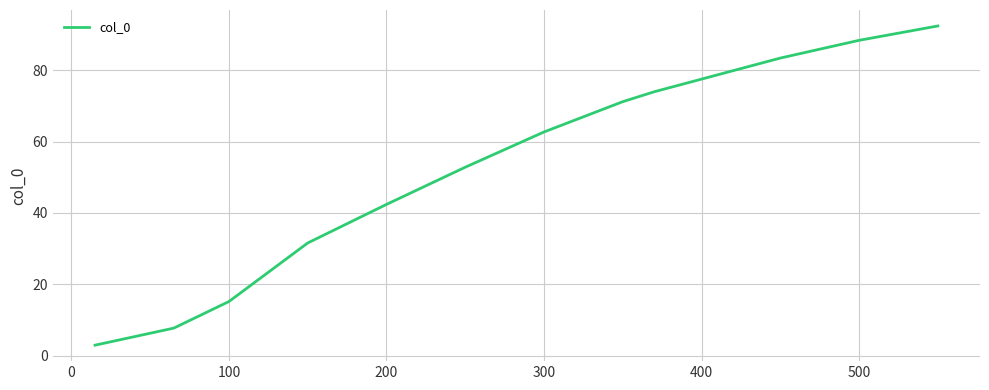

What is the difference between the maximum and minimum values?

89.6